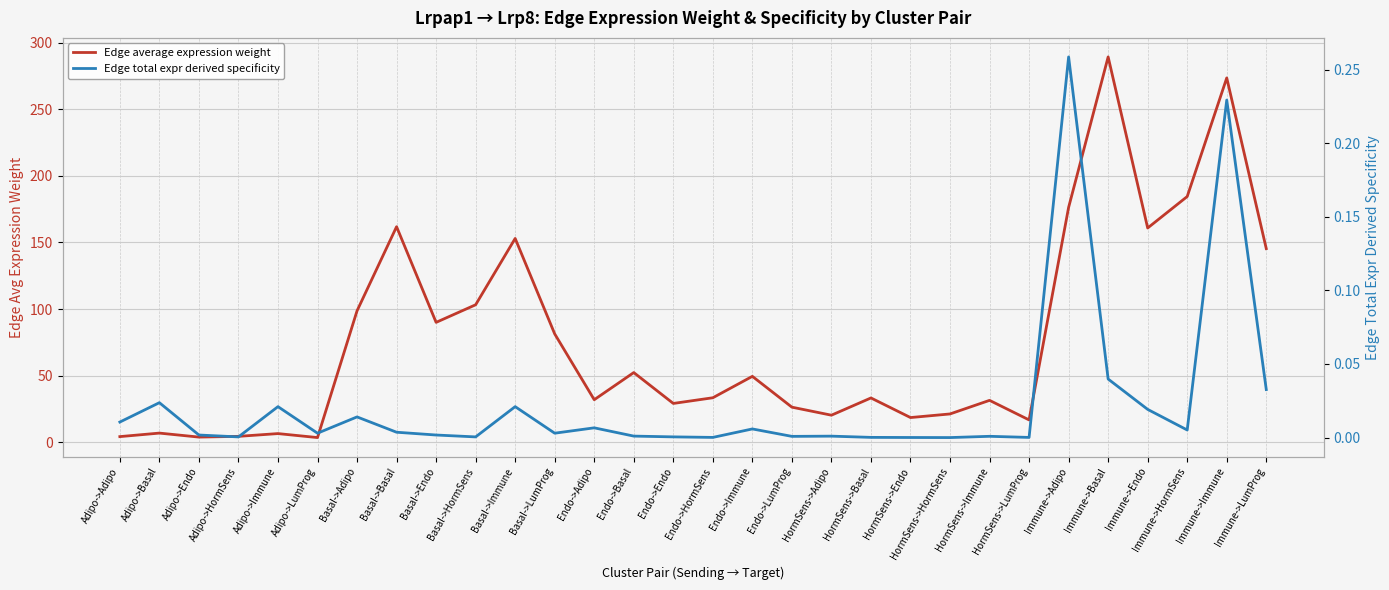

What value does the Edge average expression weight series have at HormSens->Basal?

33.2